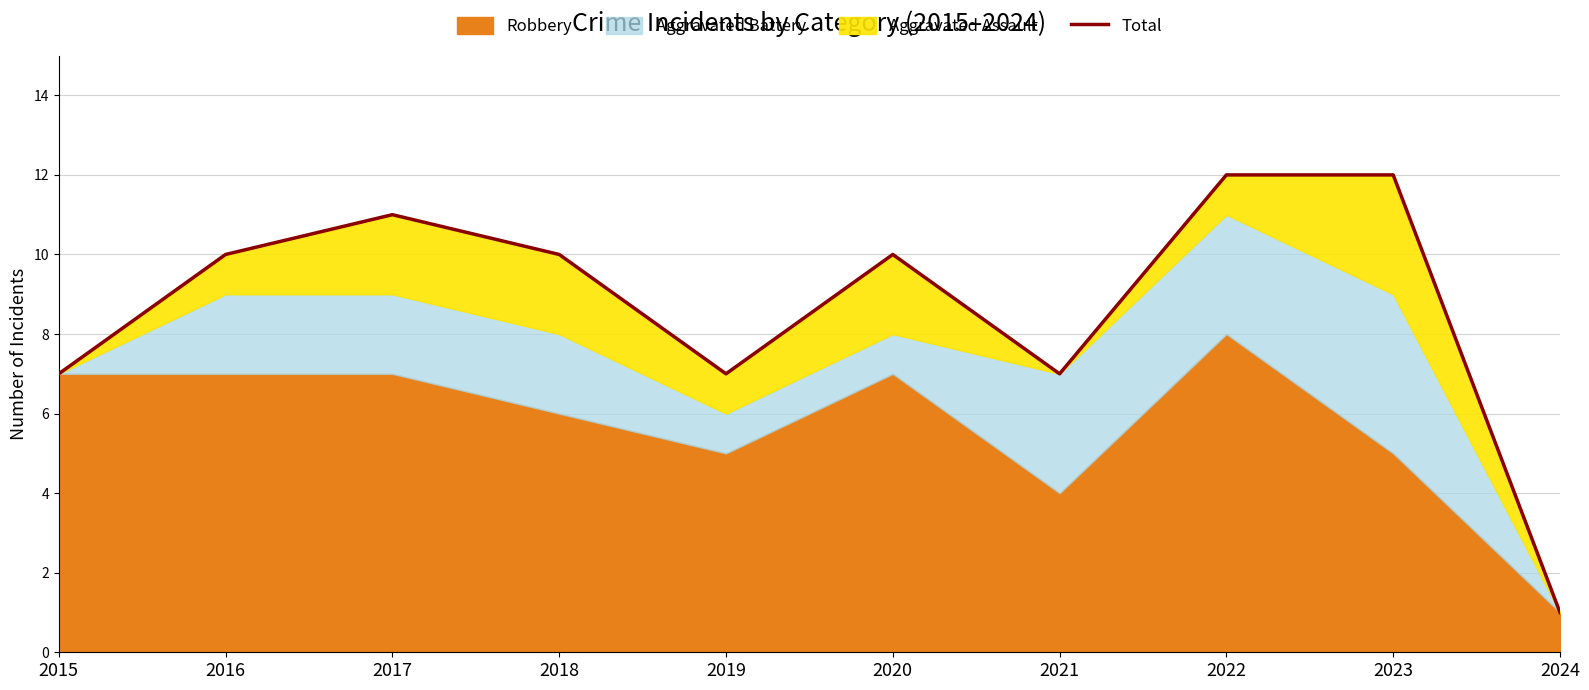

Reading right to left, list all the values displayed in this chart.

2024=1	2023=12	2022=12	2021=7	2020=10	2019=7	2018=10	2017=11	2016=10	2015=7